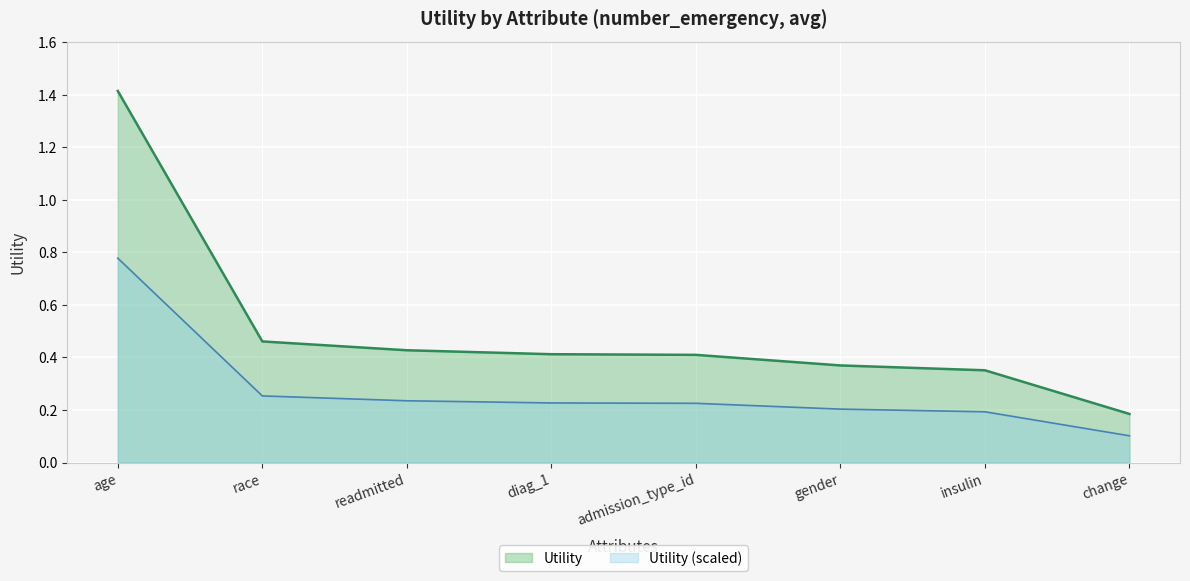

True or false: there are more than 0 points higher than both neighbors.

False